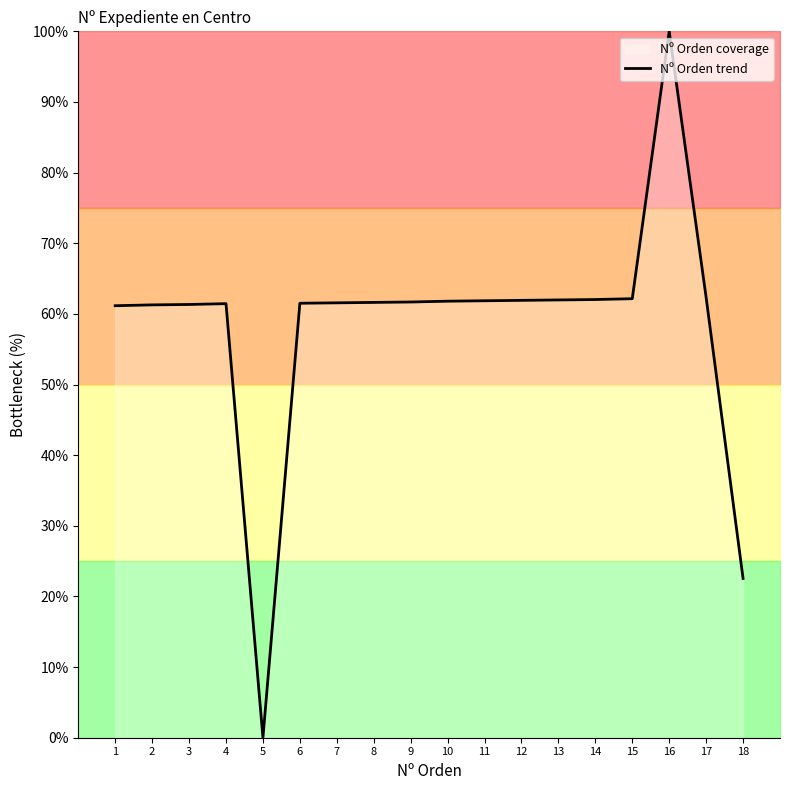

What is the difference between the values at 14 and 2?

0.8